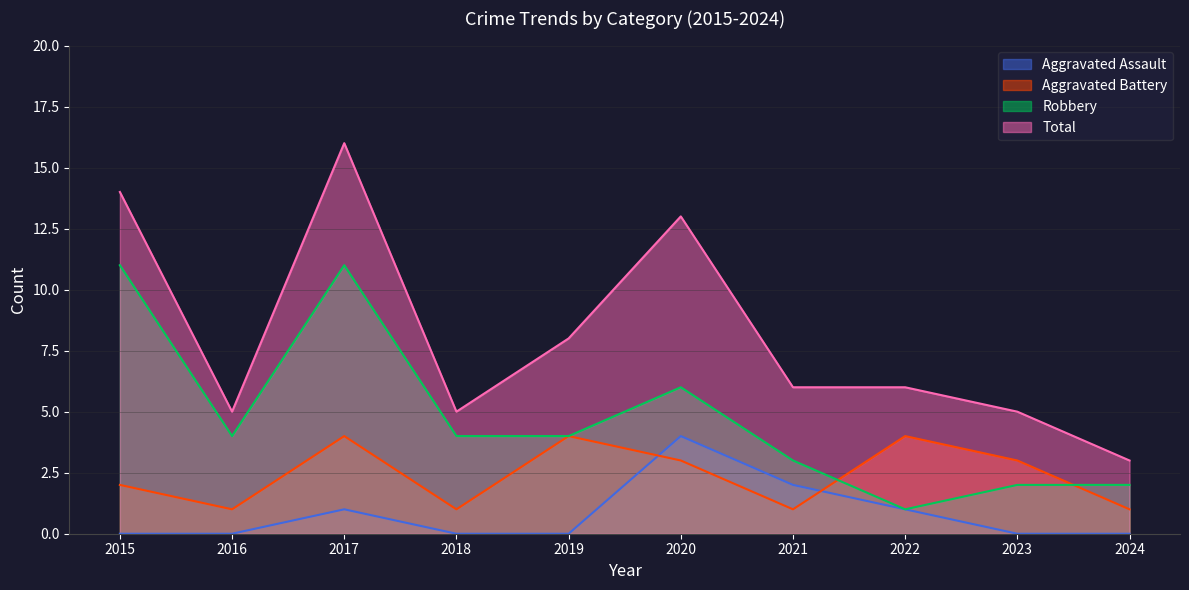

How many values in the Robbery series are below 4?

4